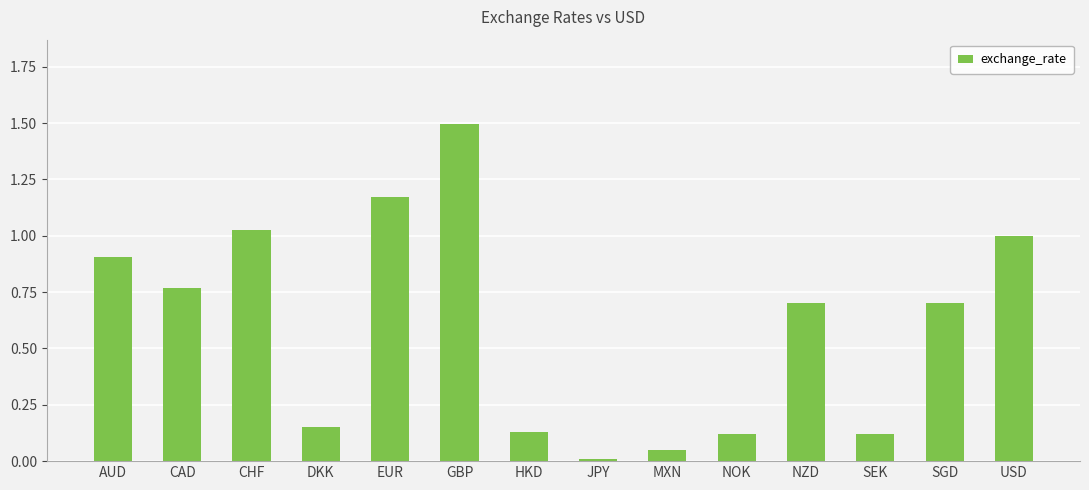

Is it true that the value at GBP is 2.2?

False